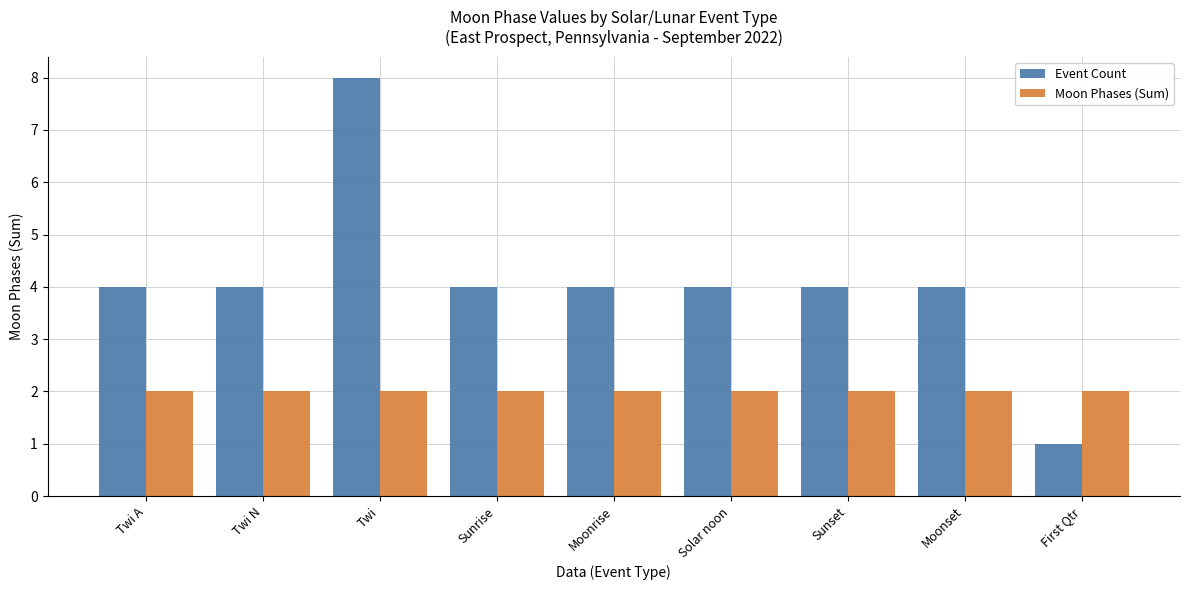

Rank the series at Twi A from highest to lowest value.

Event Count, Moon Phases (Sum)